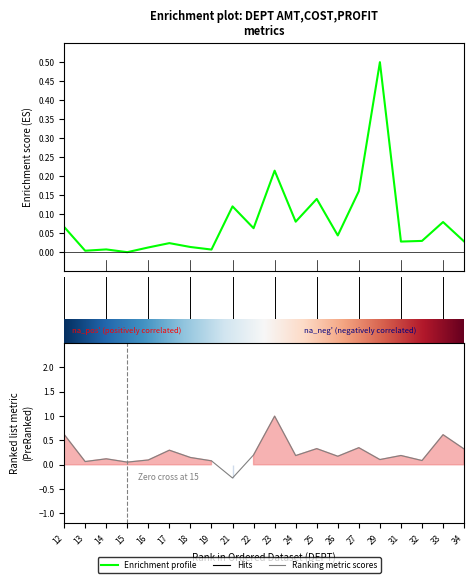

What is the difference between the maximum and minimum values in the AMT series?

0.5